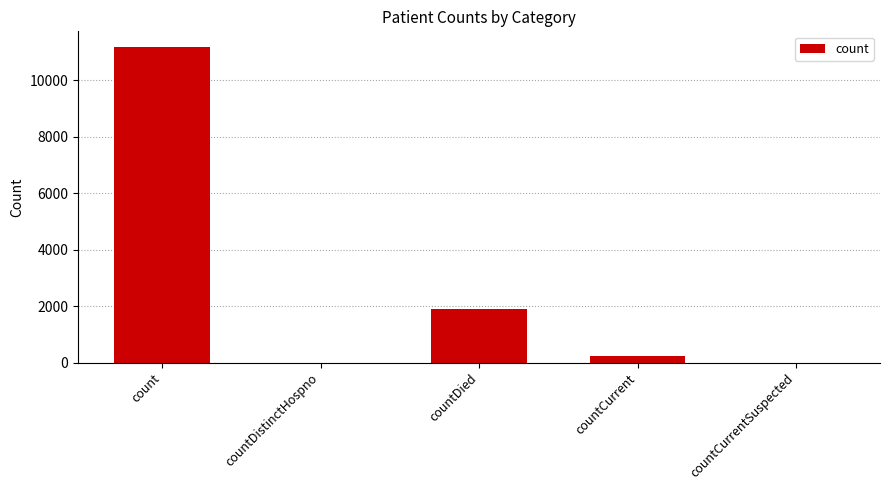

Reading left to right, what are all the values shown in this chart?

count=11184	countDistinctHospno=0	countDied=1908	countCurrent=249	countCurrentSuspected=0